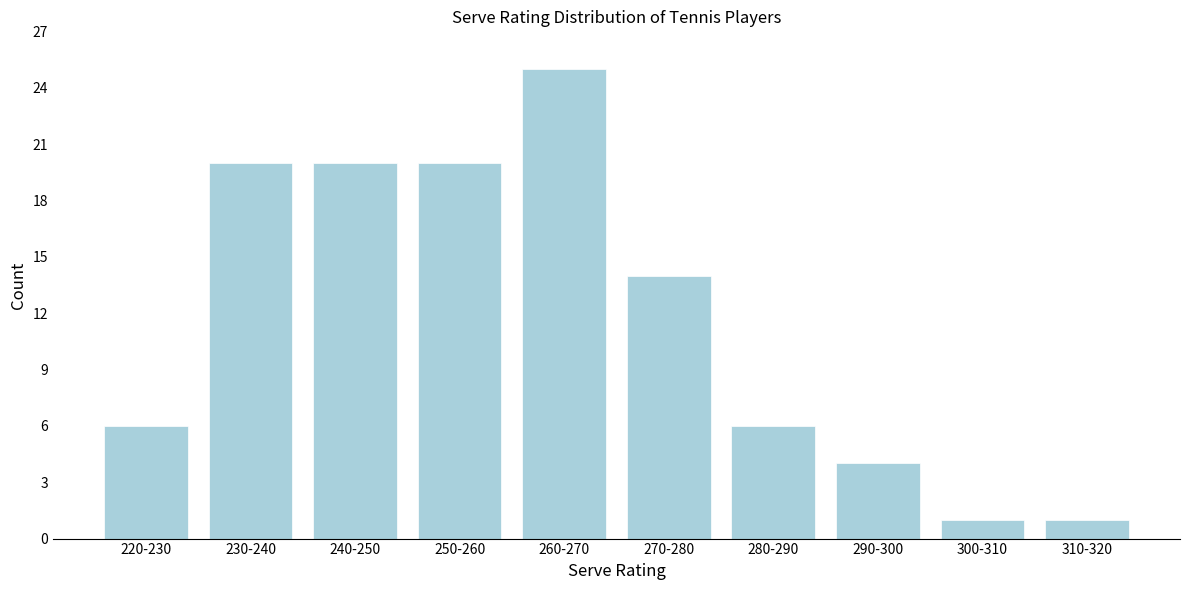

Reading left to right, list all the values displayed in this chart.

220-230=6	230-240=20	240-250=20	250-260=20	260-270=25	270-280=14	280-290=6	290-300=4	300-310=1	310-320=1